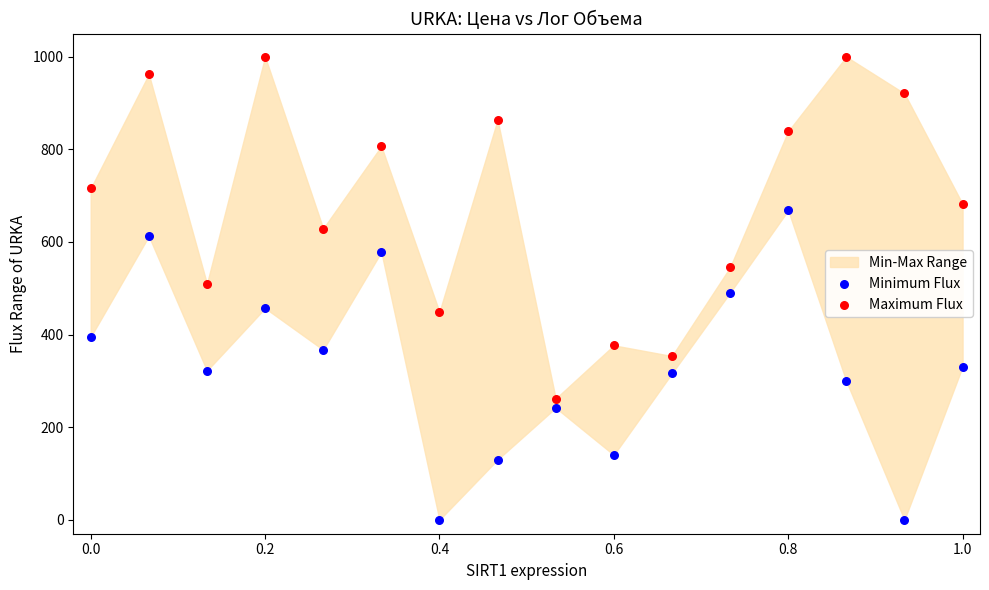

Across all data points, what is the range of Y values (max minus min)?

1000.0